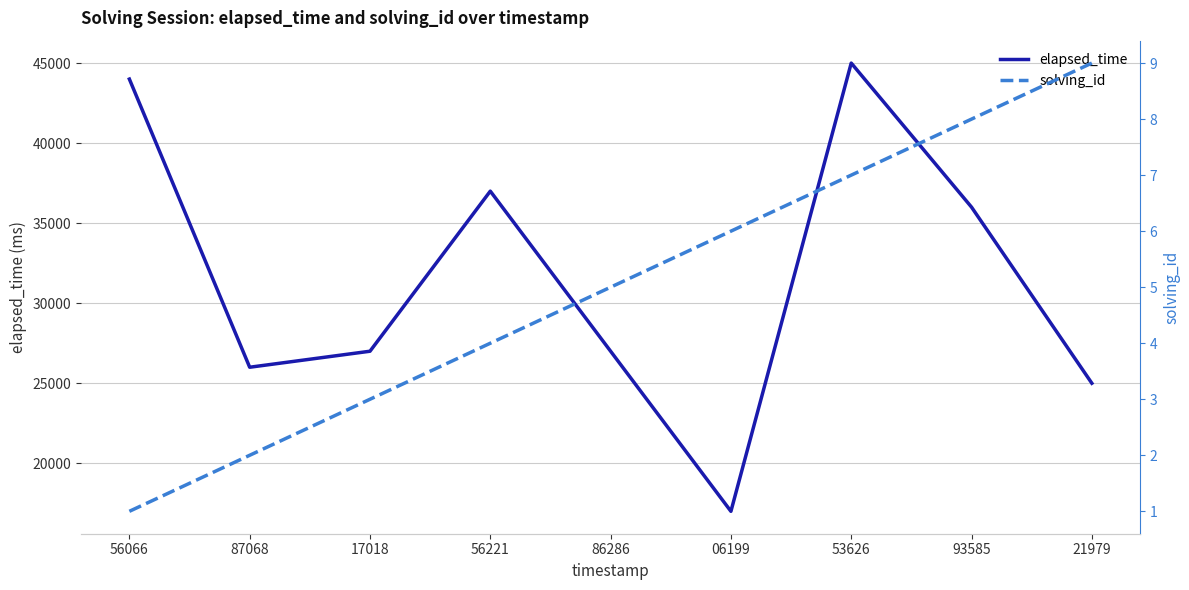

Which series has the largest total across all categories?

elapsed_time